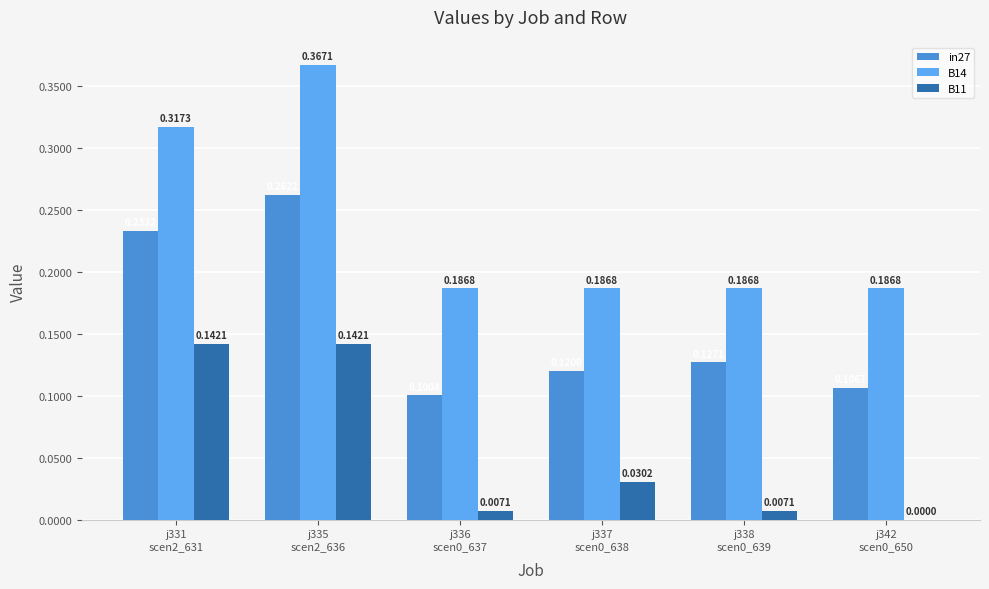

Which series has the largest total across all categories?

B14